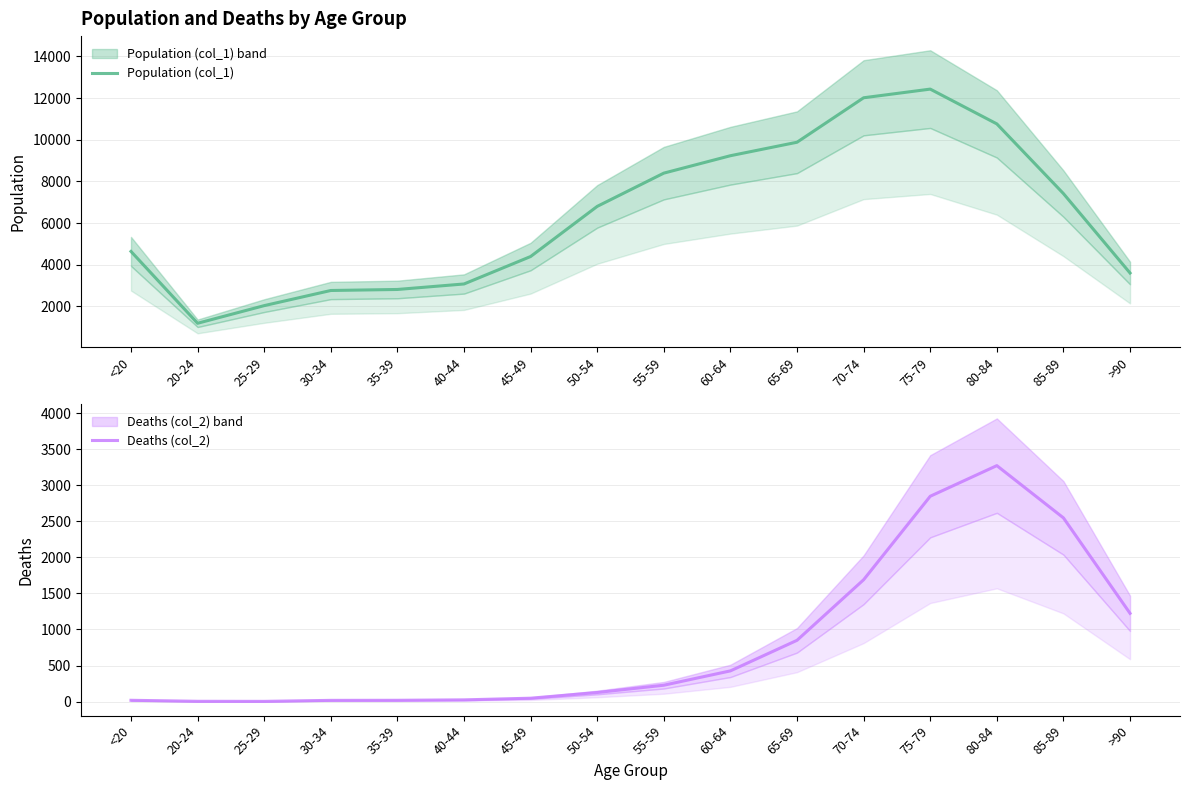

Is it true that Deaths (col_2) equals 850 at 65-69?

True